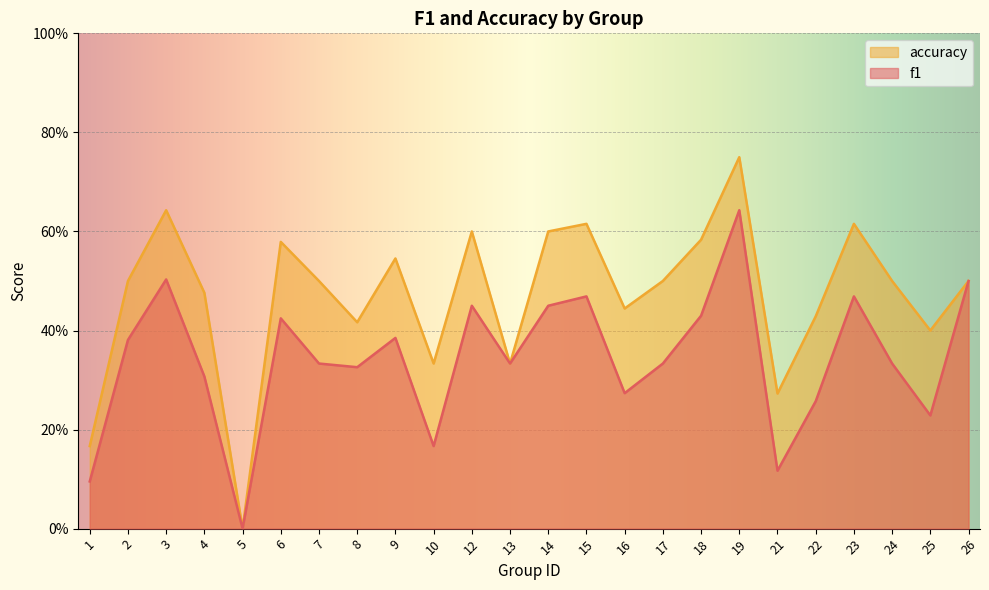

Where is accuracy nearest to the value 0?

5